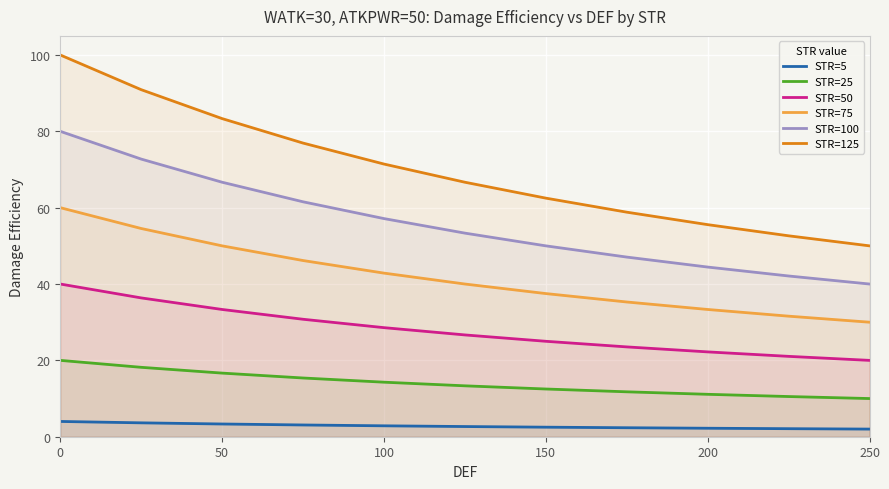

The STR=100 series shows 27.1 at 250. True or false?

False